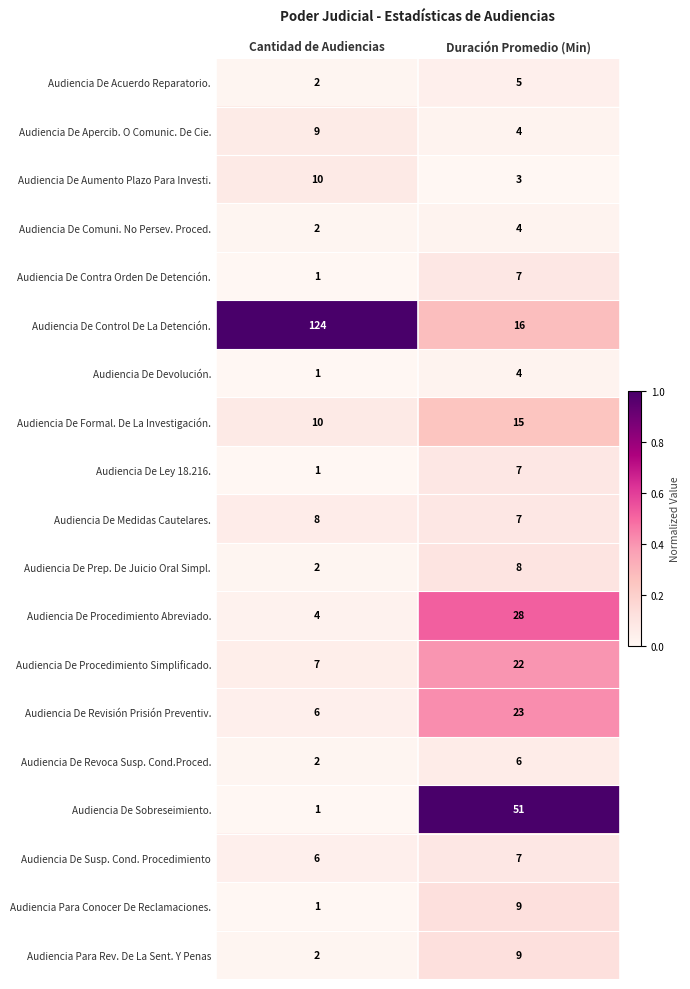

What is the average value of the Audiencia De Prep. De Juicio Oral Simpl. series?

5